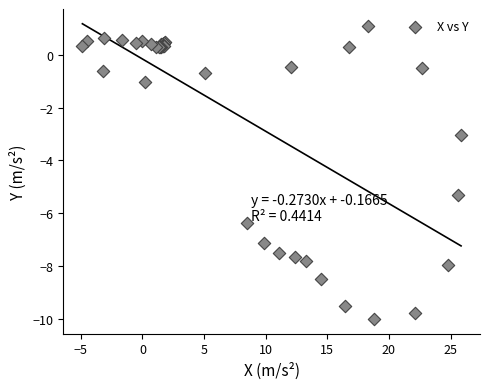

What Y value in the scatter plot is closest to -4?

-3.0